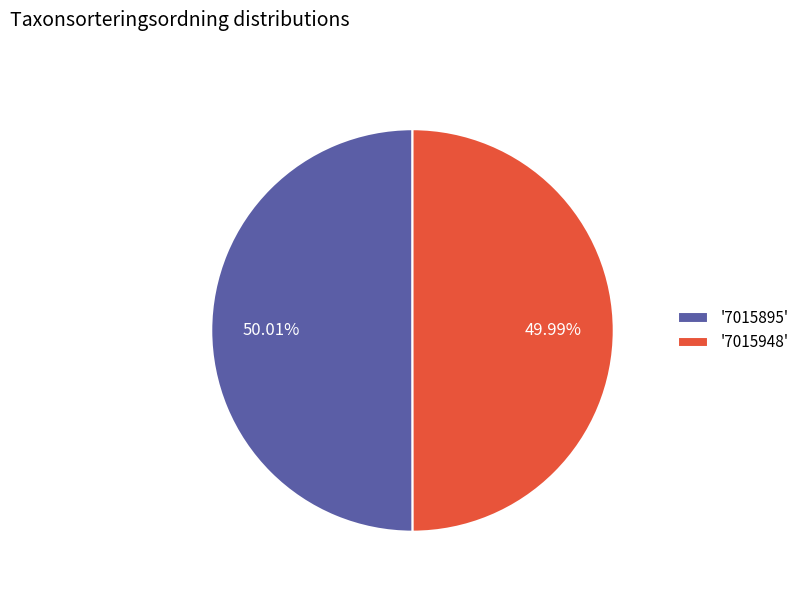

How many segments does this pie chart have?

2